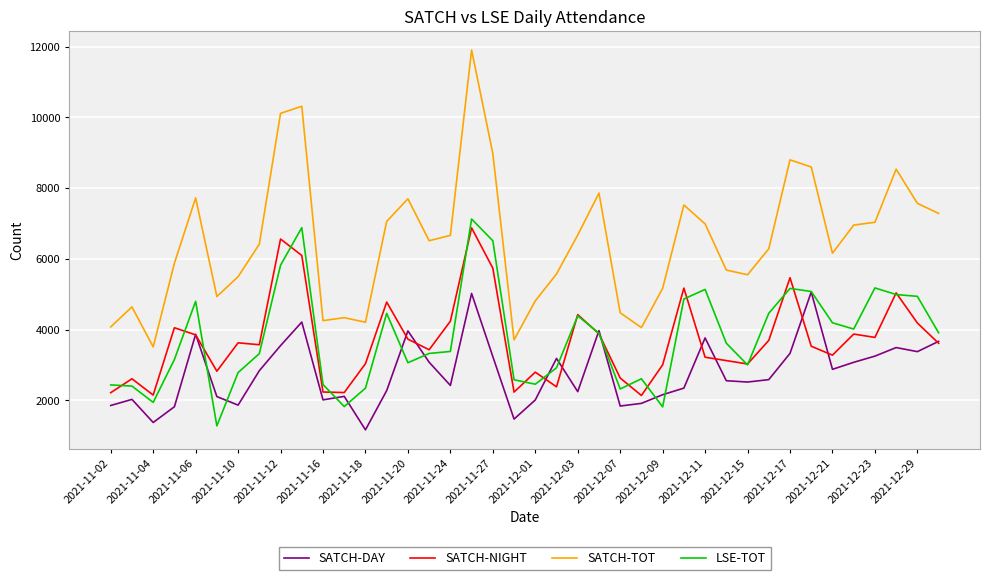

What is the maximum value for SATCH-NIGHT?

6876